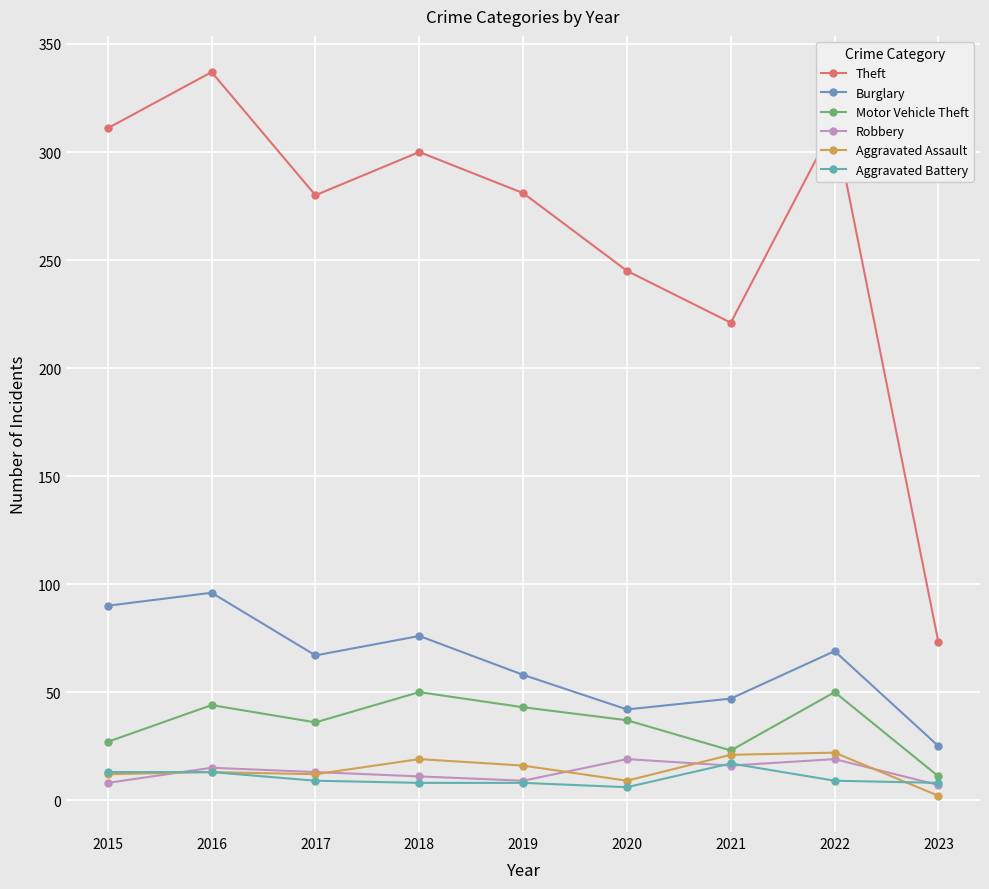

Reading right to left, what are all the values shown in this chart?

Theft: 2023=73	2022=313	2021=221	2020=245	2019=281	2018=300	2017=280	2016=337	2015=311
Burglary: 2023=25	2022=69	2021=47	2020=42	2019=58	2018=76	2017=67	2016=96	2015=90
Motor Vehicle Theft: 2023=11	2022=50	2021=23	2020=37	2019=43	2018=50	2017=36	2016=44	2015=27
Robbery: 2023=7	2022=19	2021=16	2020=19	2019=9	2018=11	2017=13	2016=15	2015=8
Aggravated Assault: 2023=2	2022=22	2021=21	2020=9	2019=16	2018=19	2017=12	2016=13	2015=12
Aggravated Battery: 2023=8	2022=9	2021=17	2020=6	2019=8	2018=8	2017=9	2016=13	2015=13